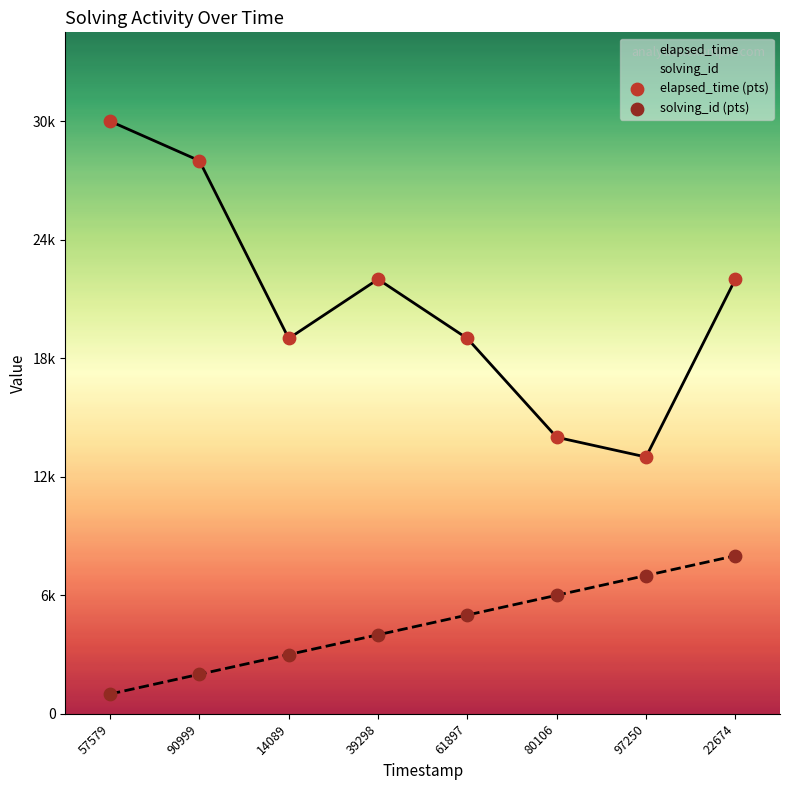

Which series has the largest Y range (max minus min)?

elapsed_time (pts)